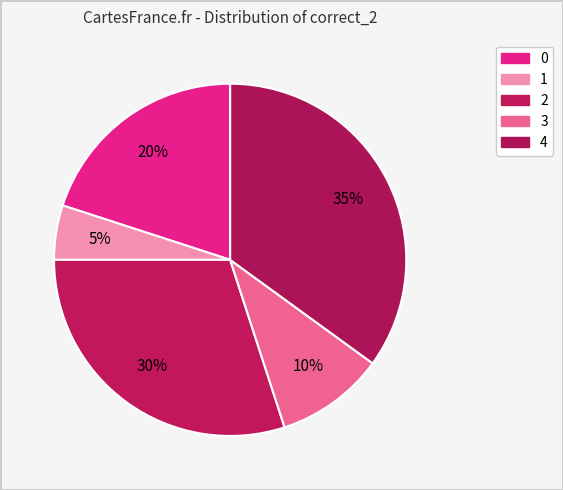

How many slices are in this pie chart?

5